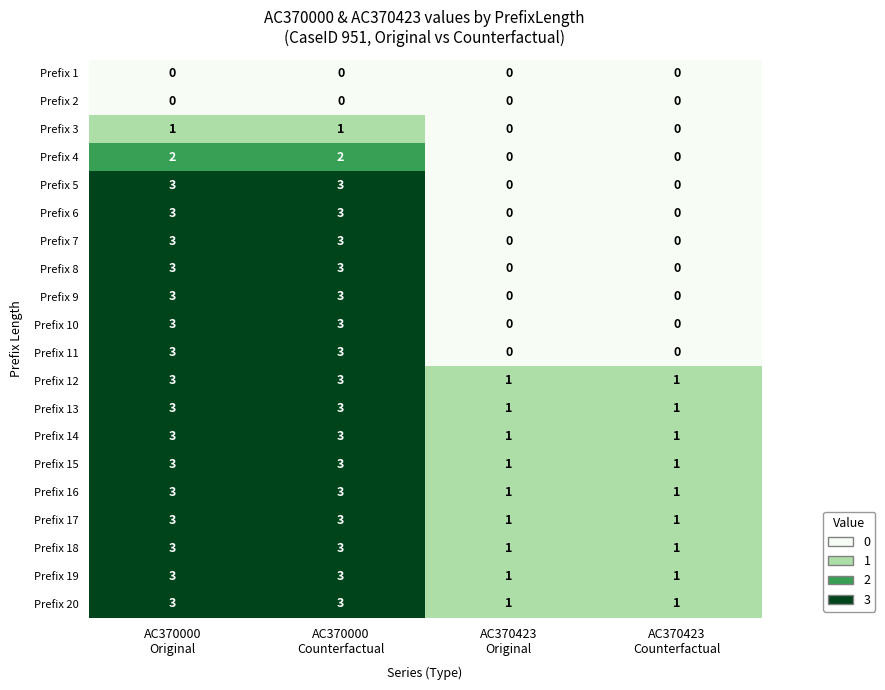

What is the highest value of the Prefix 9 series?

3